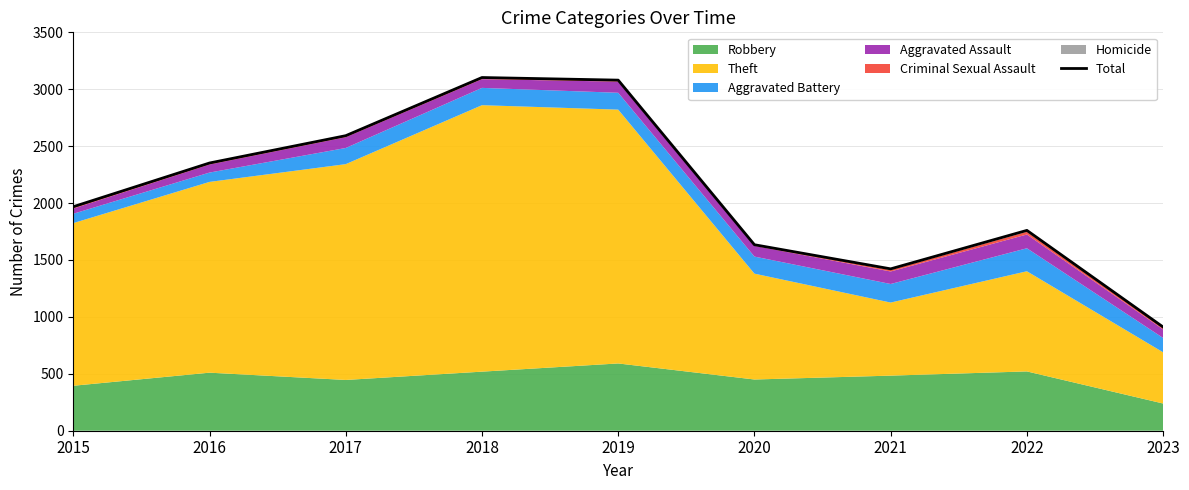

Where does the data first go above 1968?

2016